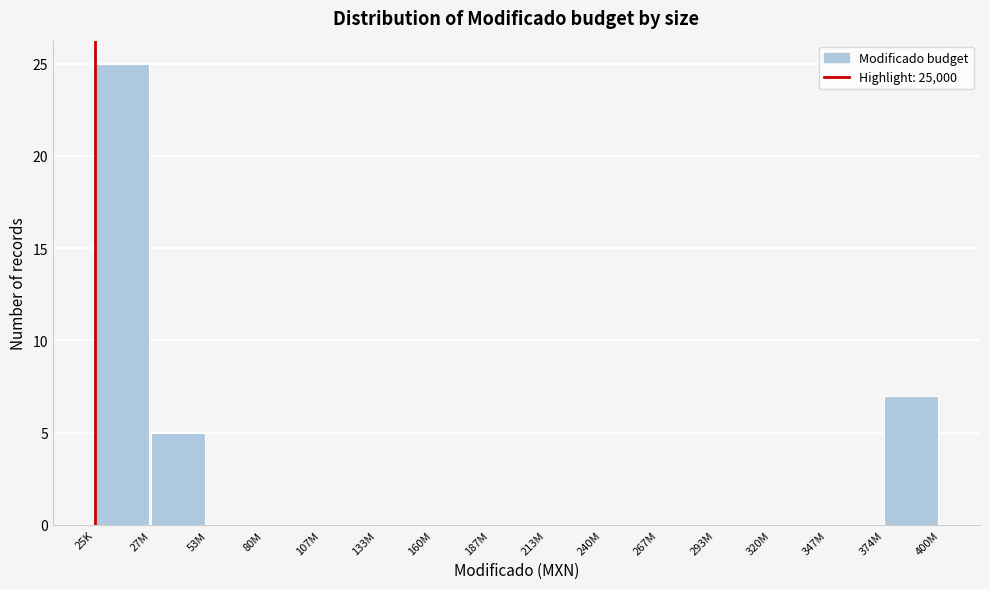

Reading right to left, what are all the values shown in this chart?

374M=7	347M=0	320M=0	293M=0	267M=0	240M=0	213M=0	187M=0	160M=0	133M=0	107M=0	80M=0	53M=0	27M=5	25K=25